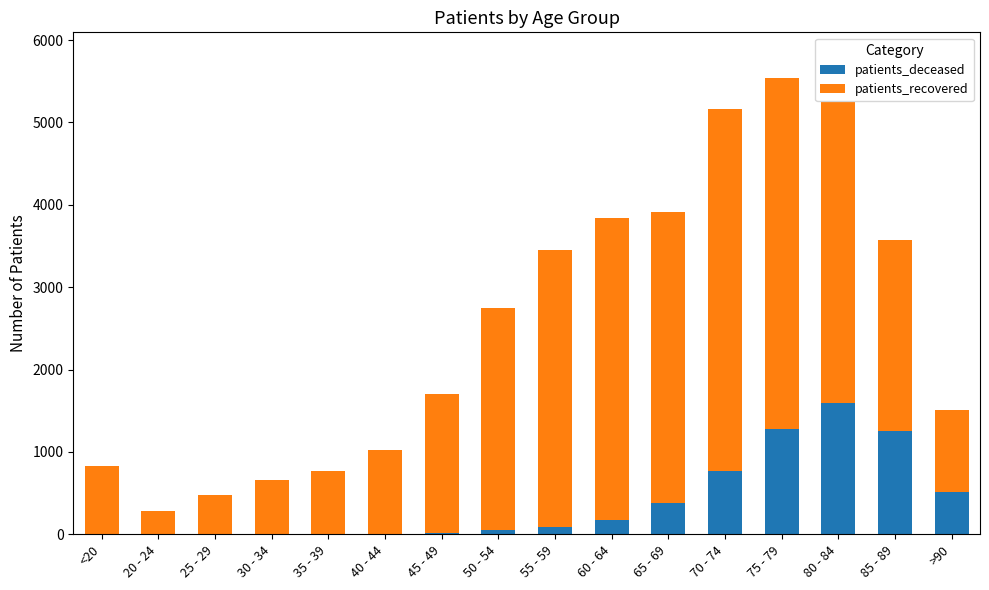

True or false: patients_deceased has a value of 827 at >90.

False